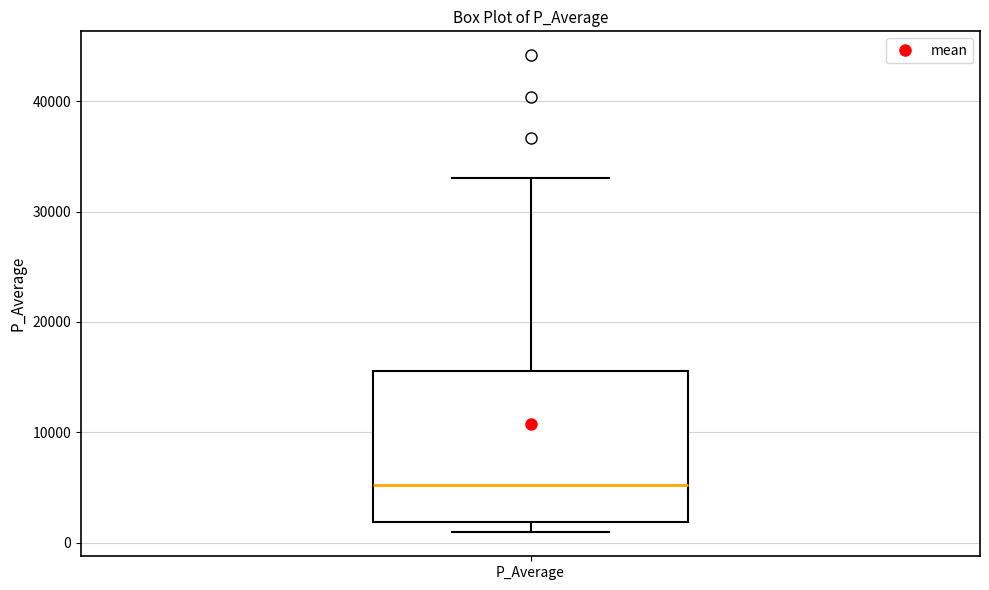

Transcribe this box plot: give where the median line is, the range the box spans, and where the two whiskers end, as read against the y-axis. The values are not printed on the chart, so give them approximately, as read against the axis.

median 5000, box 2000 to 16000, whiskers 1000 to 33000